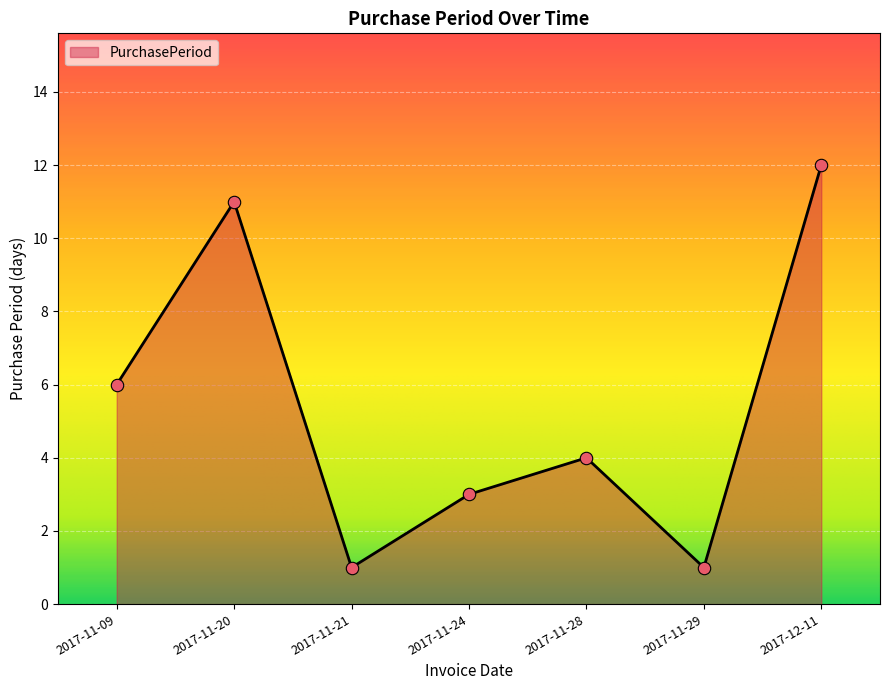

Between 2017-11-21 and 2017-11-24, which is larger?

2017-11-24